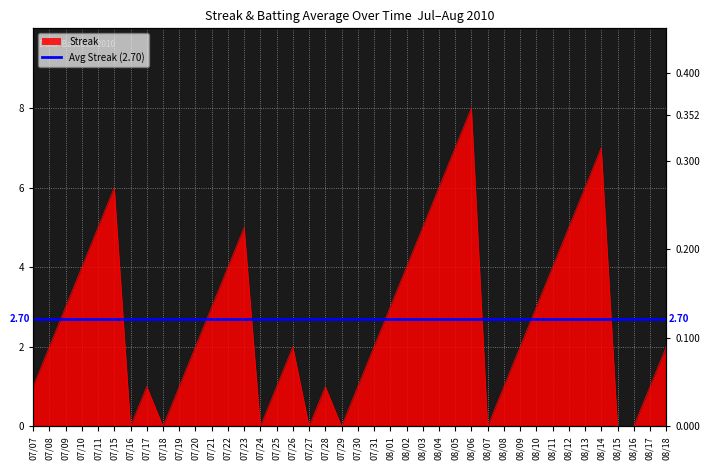

What is the average value?

3